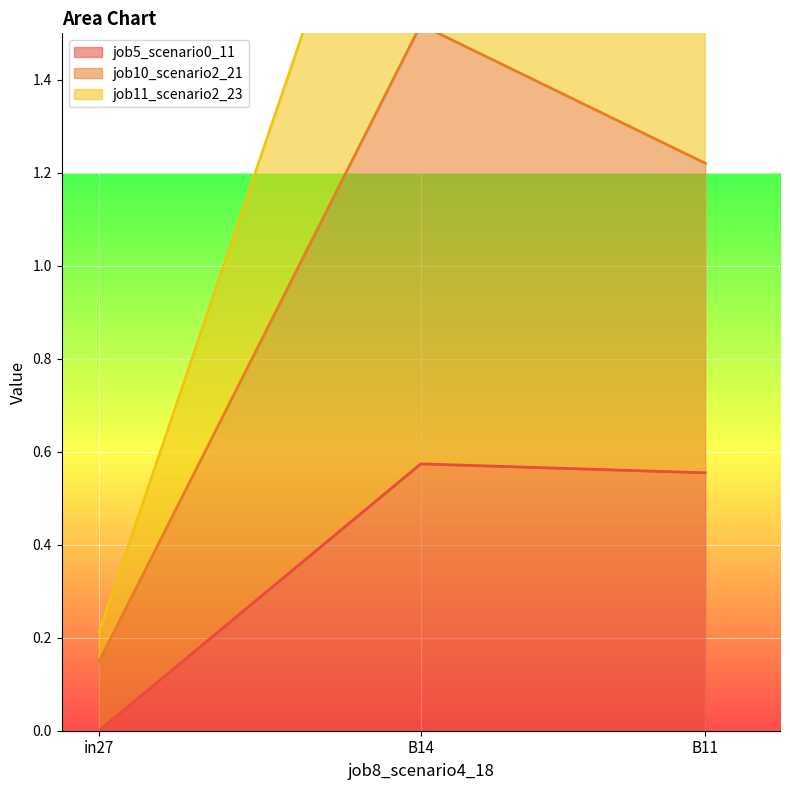

What is the highest value of the job11_scenario2_23 series?

2.2